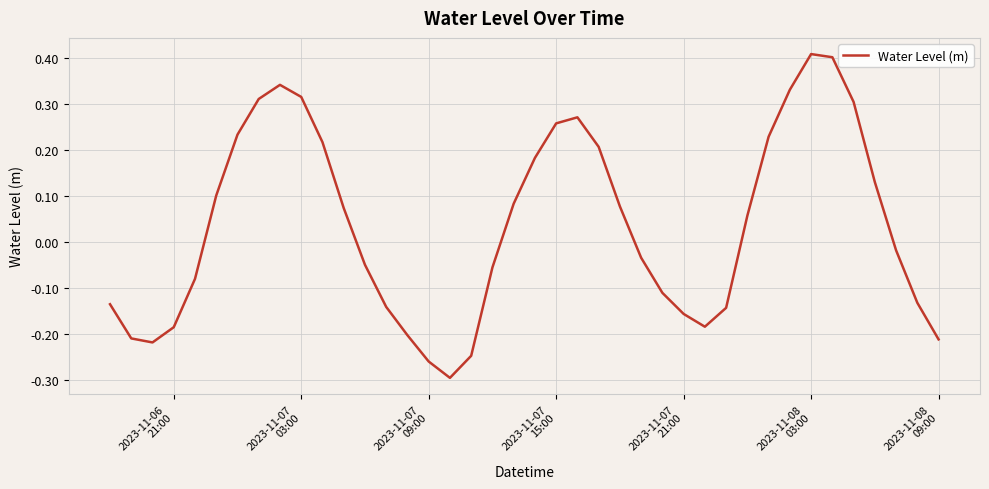

What is the difference between the maximum and minimum values?

0.7